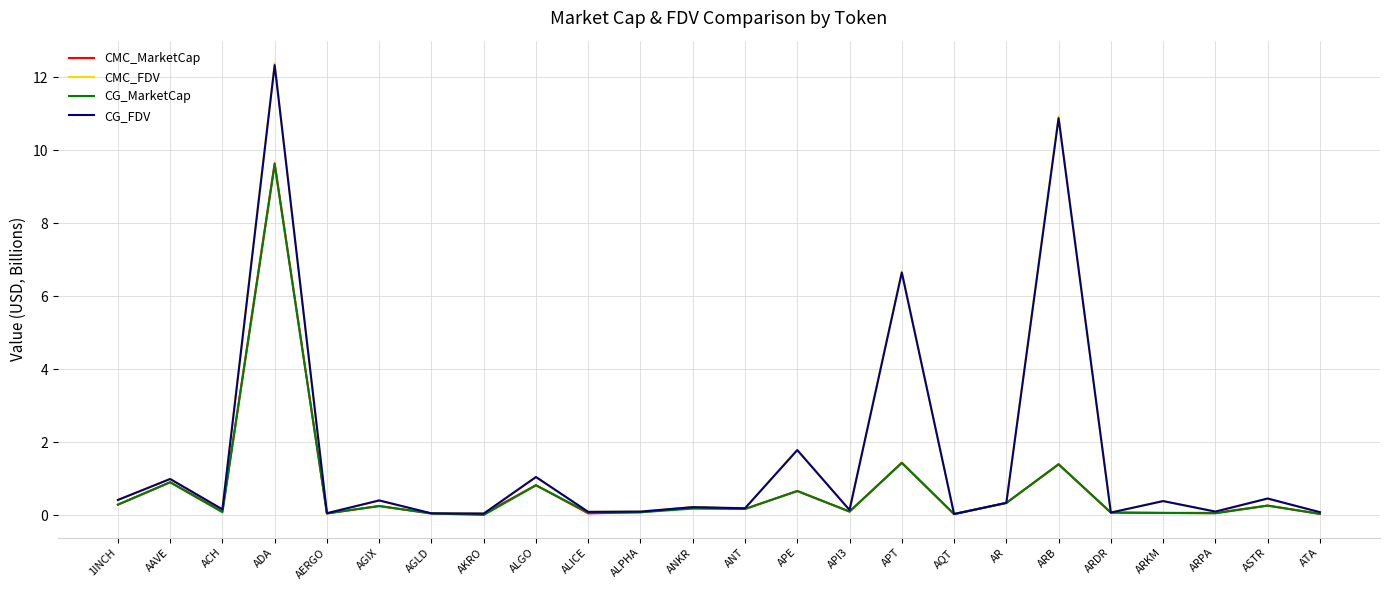

True or false: CMC_MarketCap has a value of 0.3 at ASTR.

True